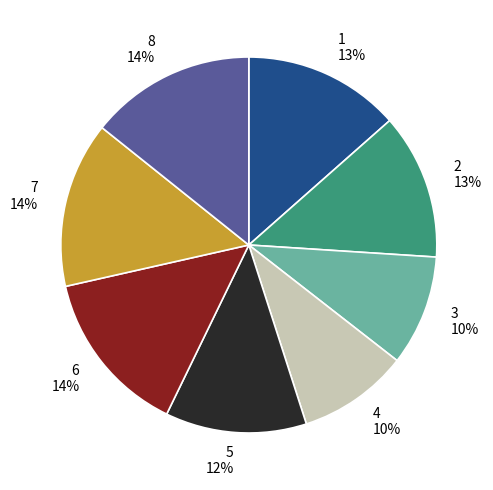

True or false: 7 accounts for 26% of the total.

False